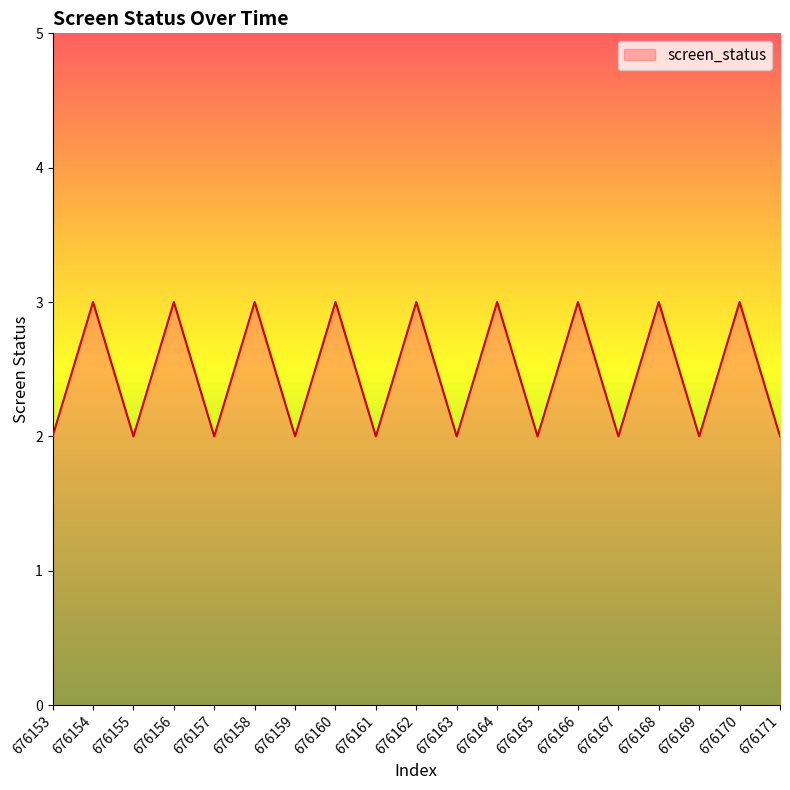

What is the smallest value displayed?

2